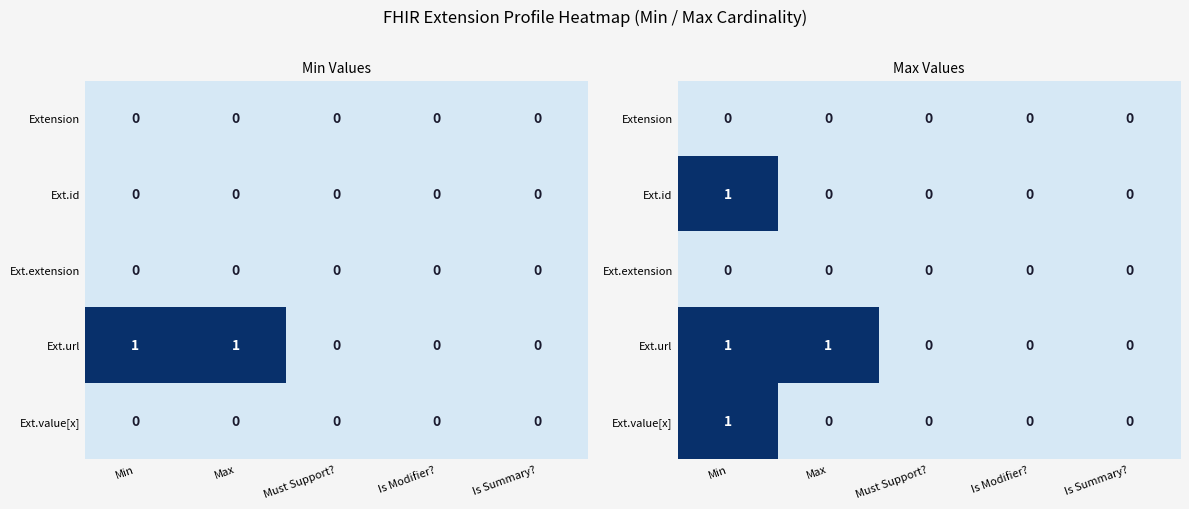

Between Must Support? and Is Summary?, which is larger?

Must Support?